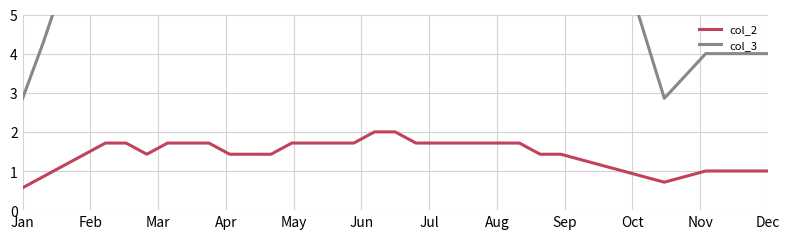

What is the highest value of the col_3 series?

13.0